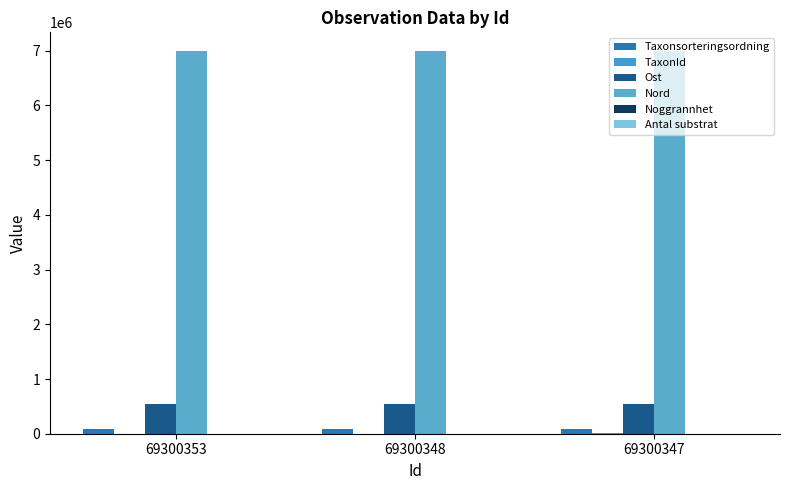

The Ost series shows 366106 at 69300353. True or false?

False